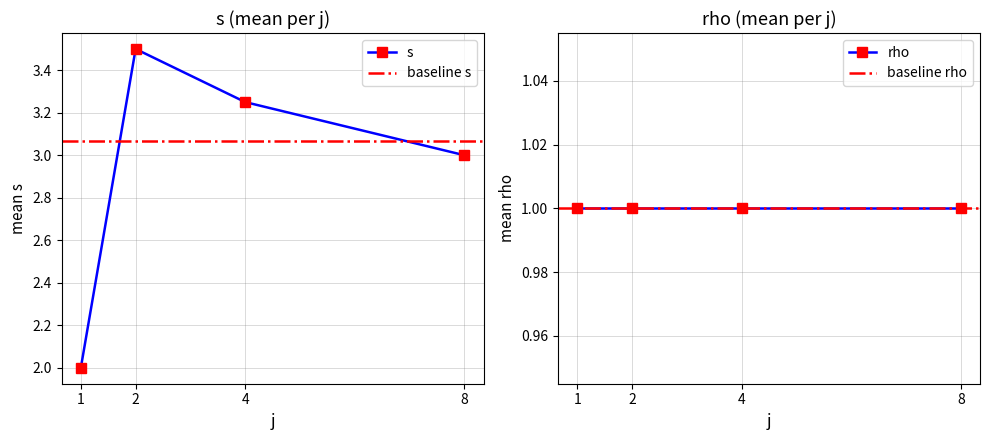

What is the difference between the second highest and second lowest values?

0.2